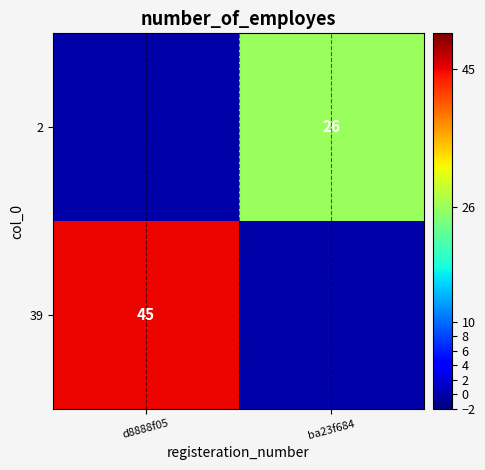

Is the value of 39 at d8888f05 greater than the value of 2 at ba23f684?

Yes